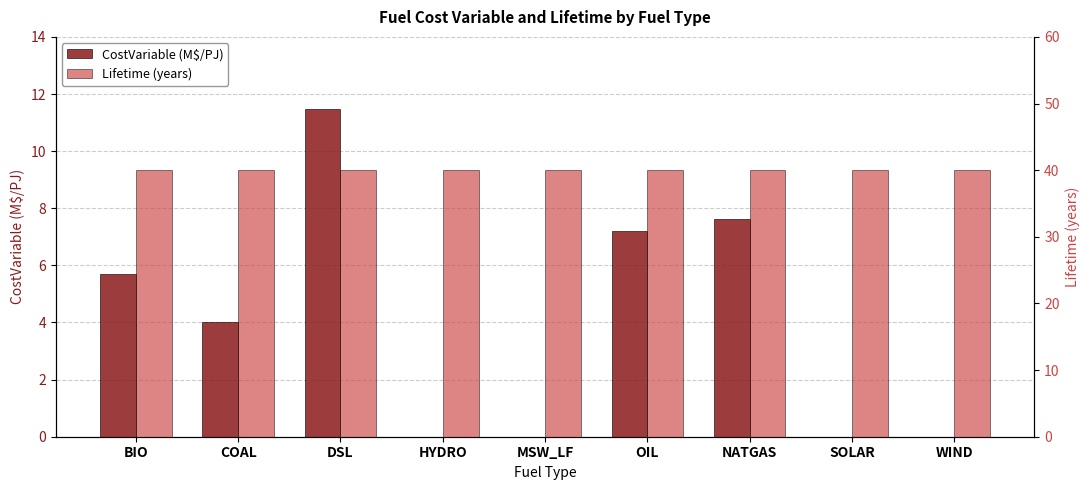

Does the chart contain any negative values?

No